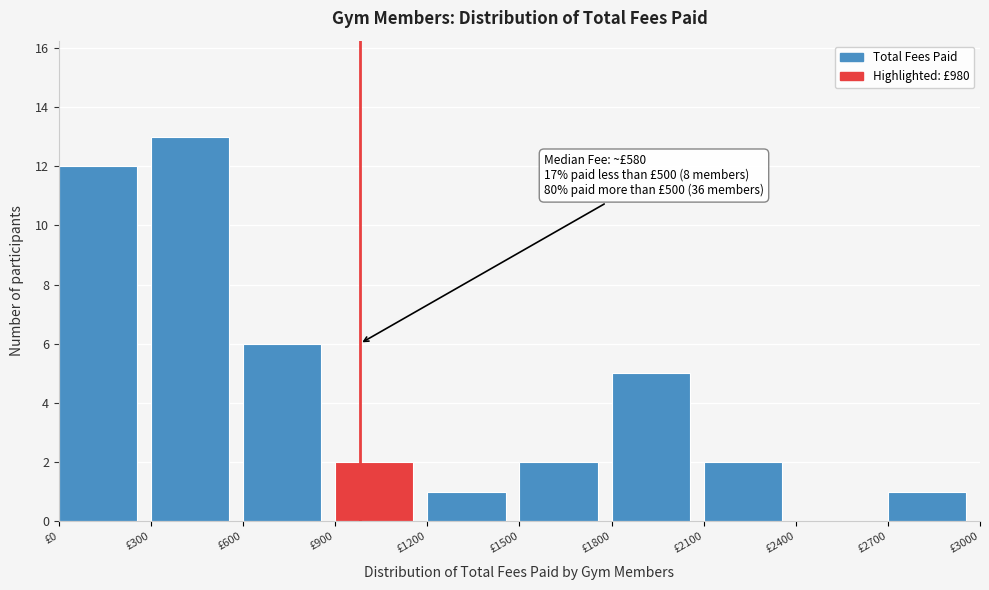

Which range on the x-axis has the tallest bar?

300 to 600